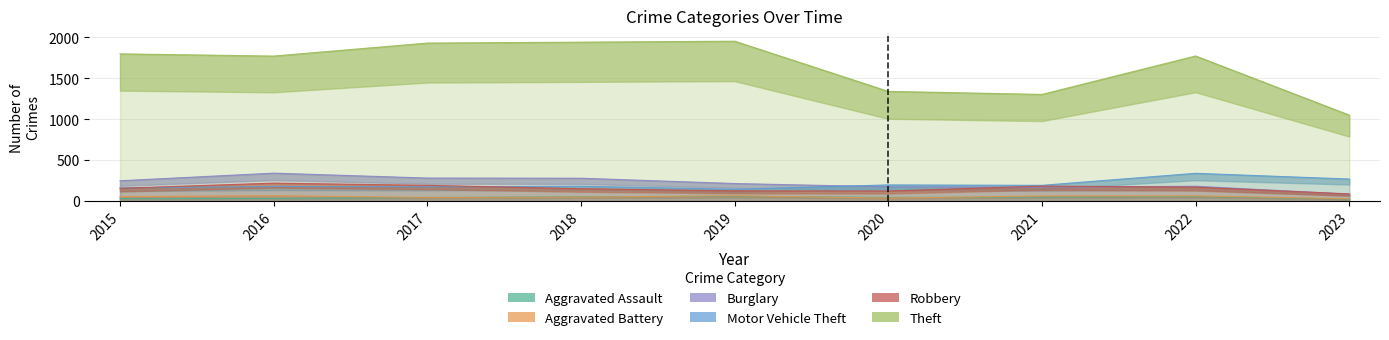

How many interior local peaks does the Robbery series have?

2